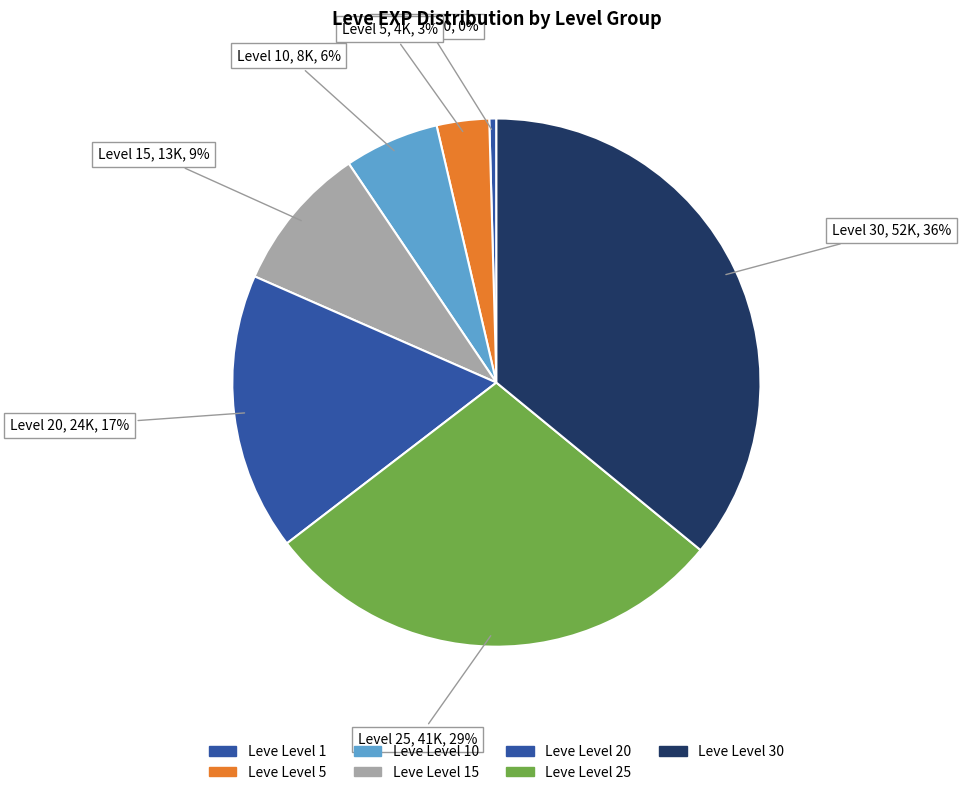

To the nearest percent, what is the difference between the largest and smallest slice percentages?

36%